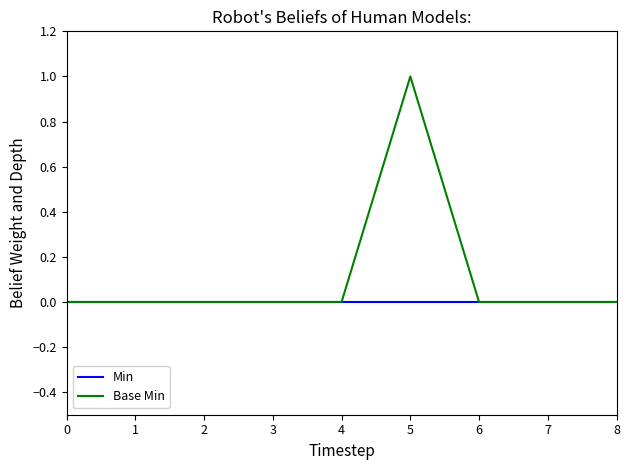

How many Base Min values are between 0 and 1?

9